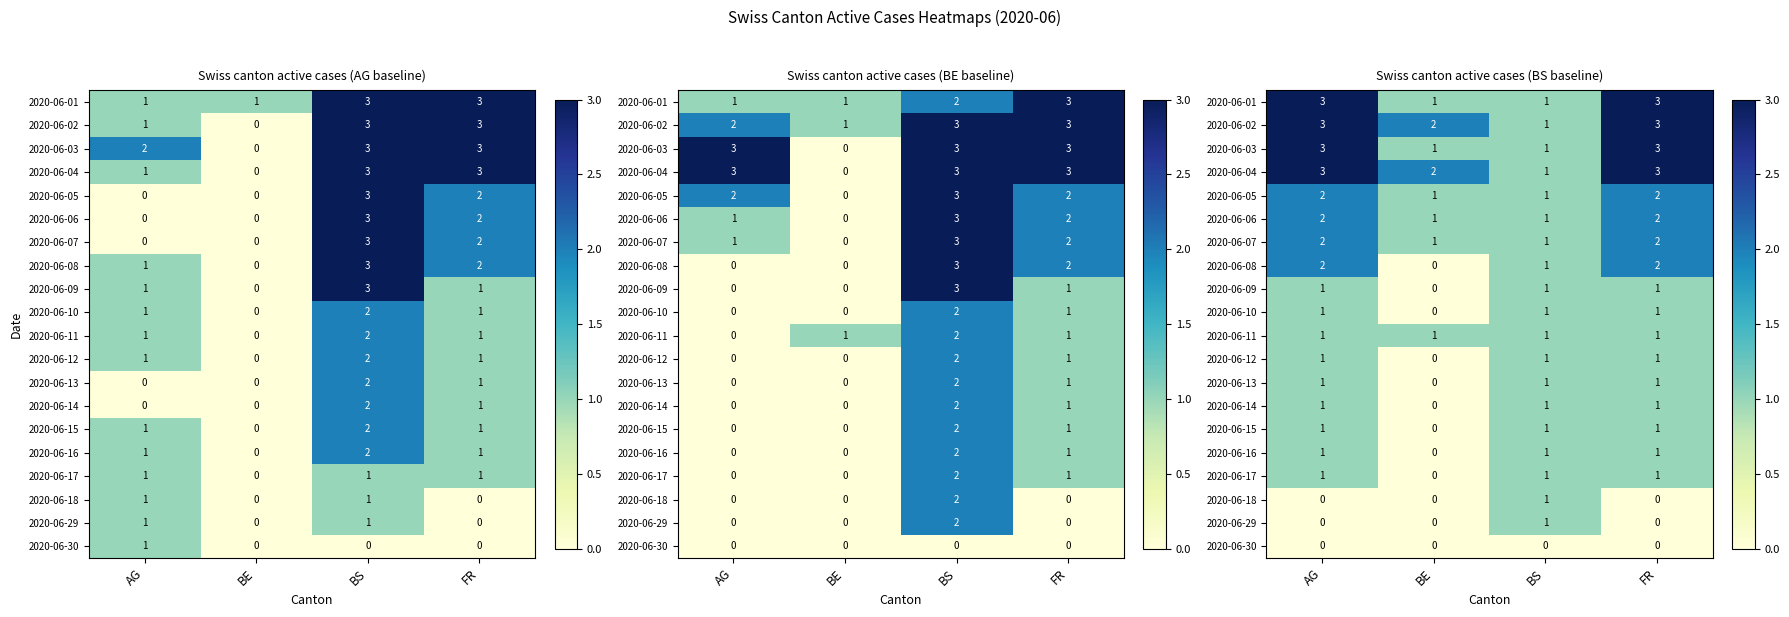

The value of 2020-06-03 at AG is 1. True or false?

False